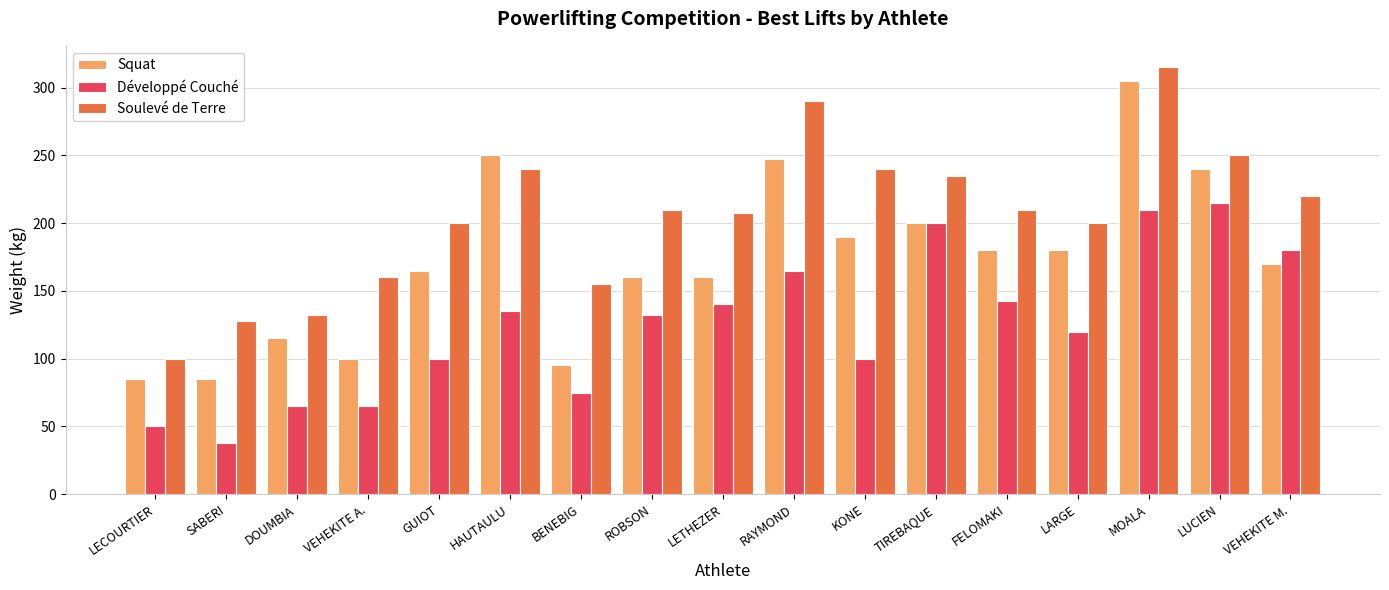

What is the total value across all series at HAUTAULU?

625.0